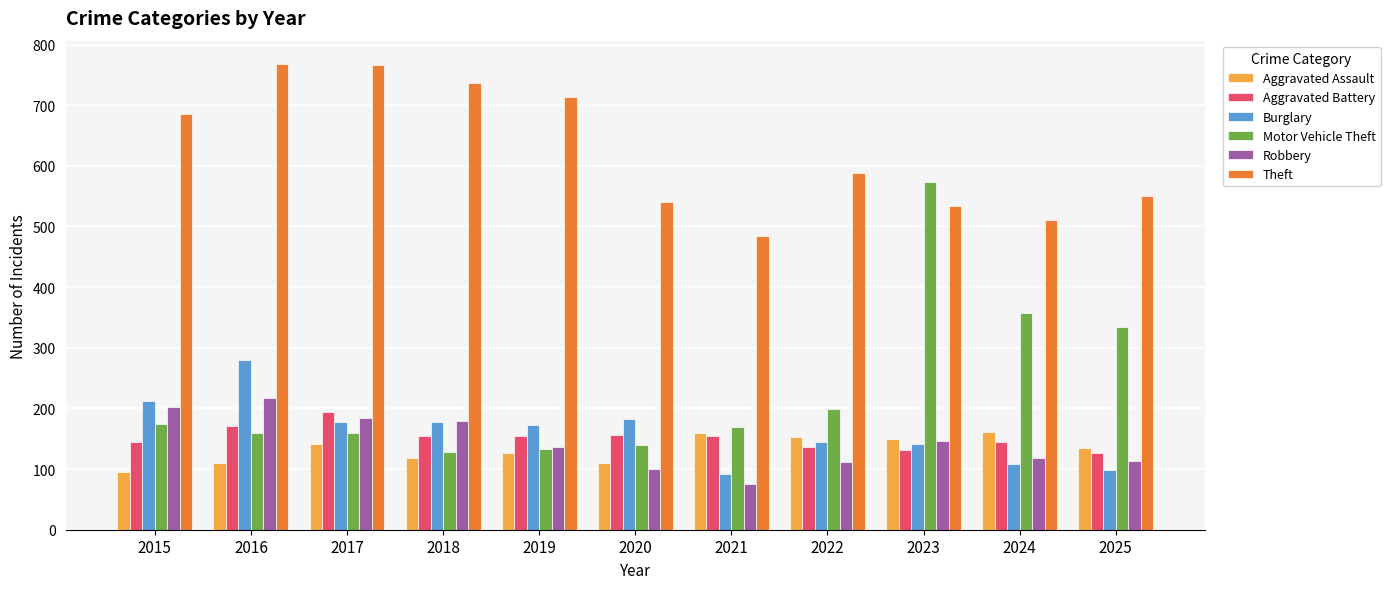

The Theft series shows 685 at 2015. True or false?

True